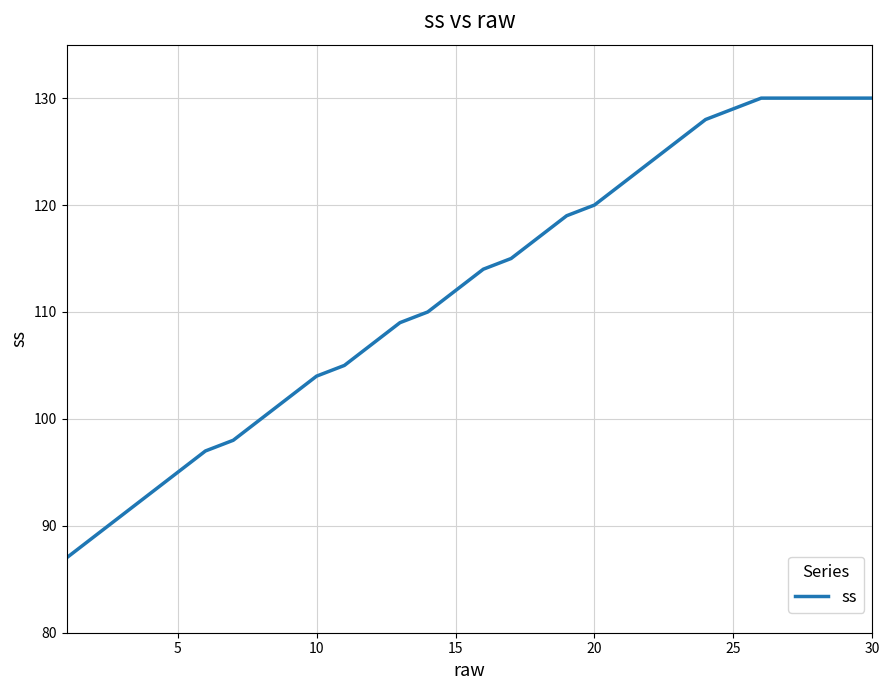

What is the greatest value displayed?

130